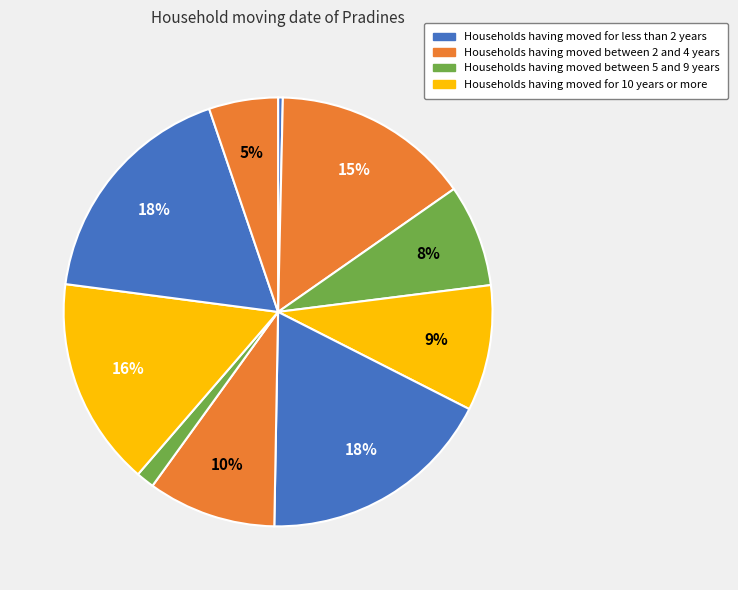

How many segments does this pie chart have?

10